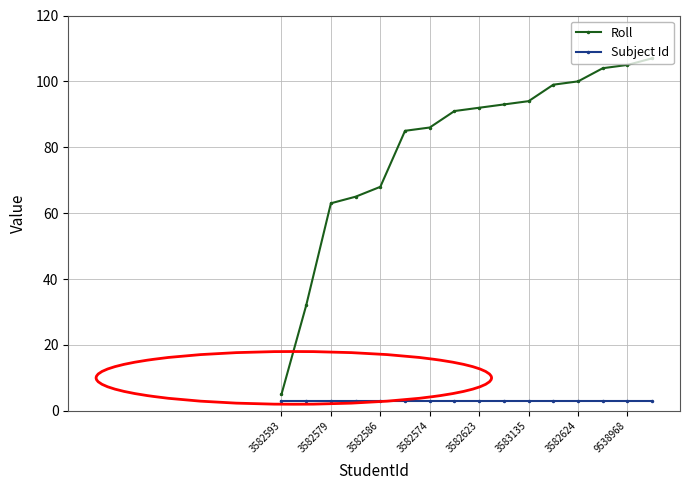

List the series in order of their overall mean, highest first.

Roll, Subject Id